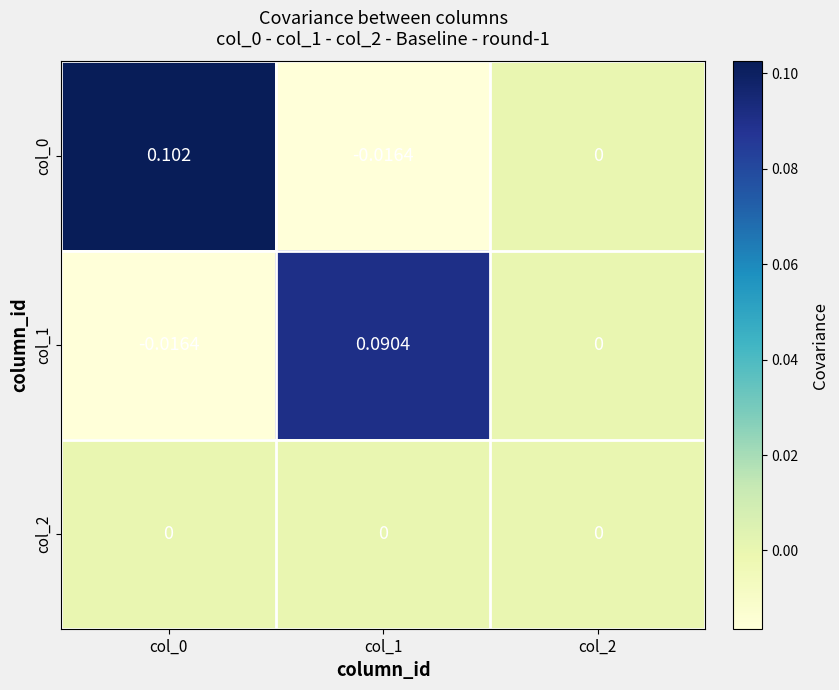

Is the value of col_1 at col_0 greater than the value of col_2 at col_1?

No